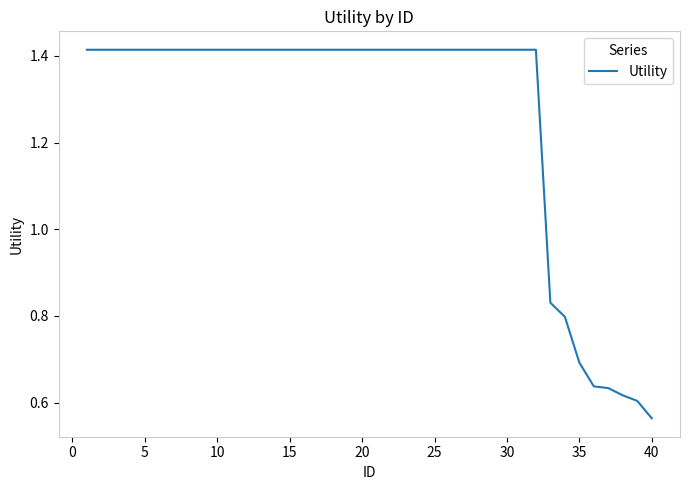

True or false: the data shows 2.2 at 5.

False